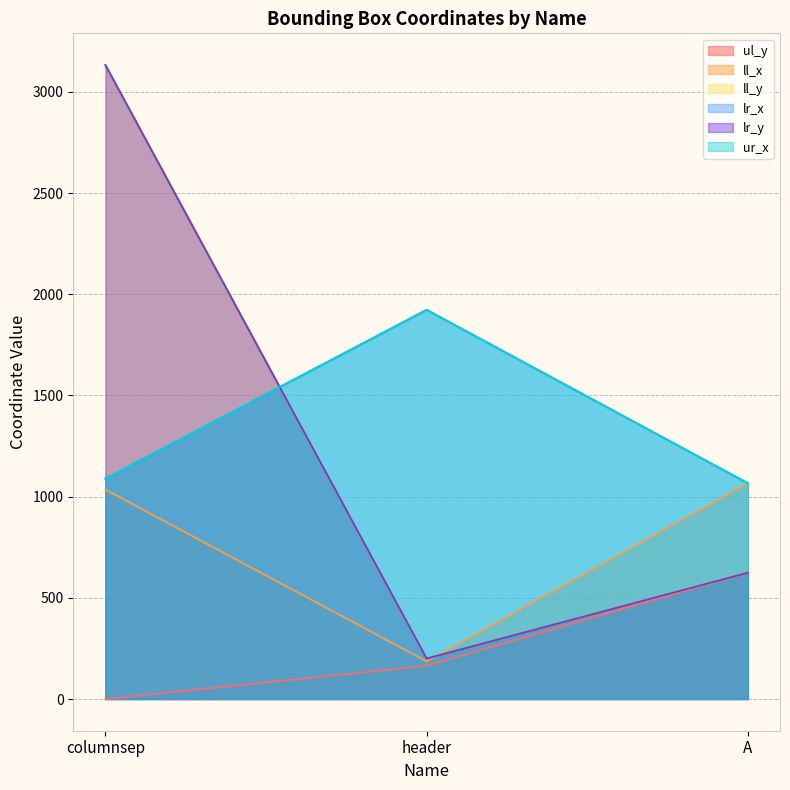

The value of lr_y at header is 52. True or false?

False